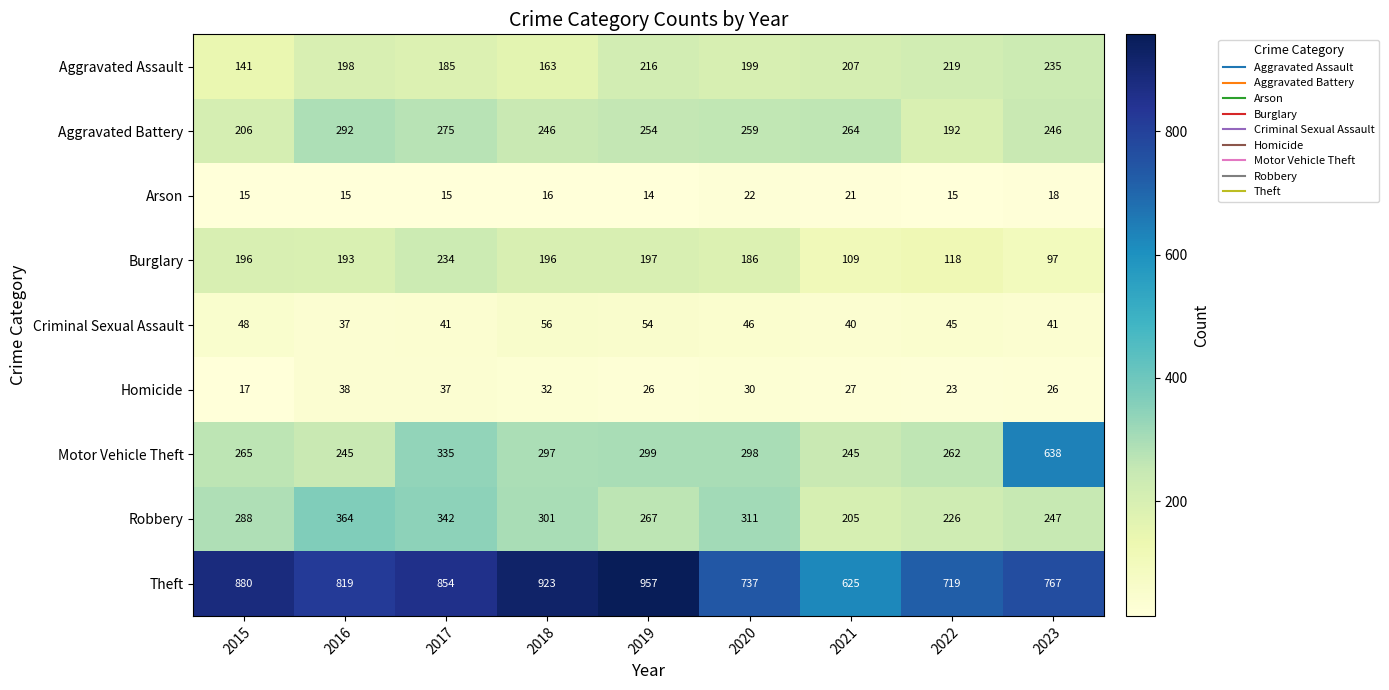

True or false: Arson has a value of 21 at 2016.

False